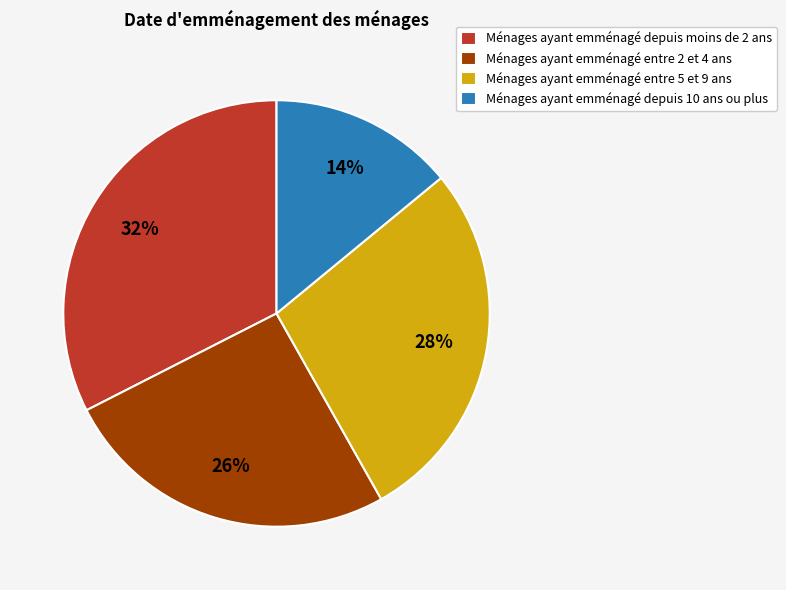

How many segments does this pie chart have?

4